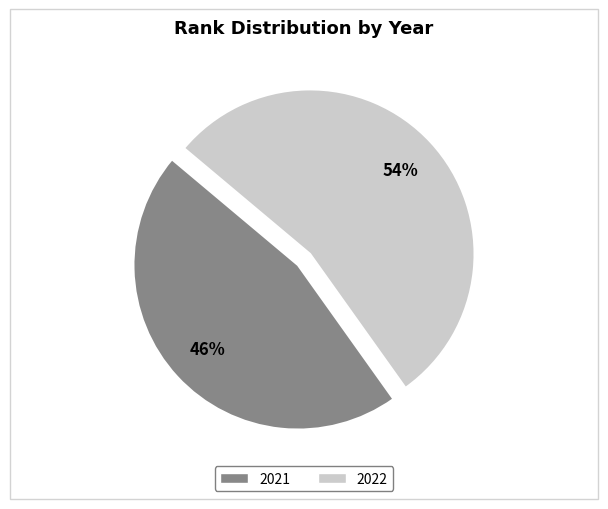

To the nearest percent, what percentage of the pie is 2021?

46%